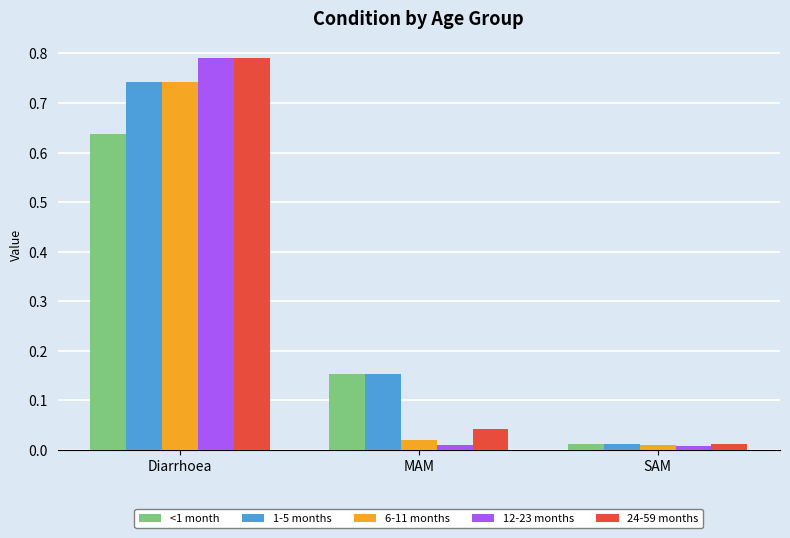

Which category has the highest value in the 1-5 months series?

Diarrhoea